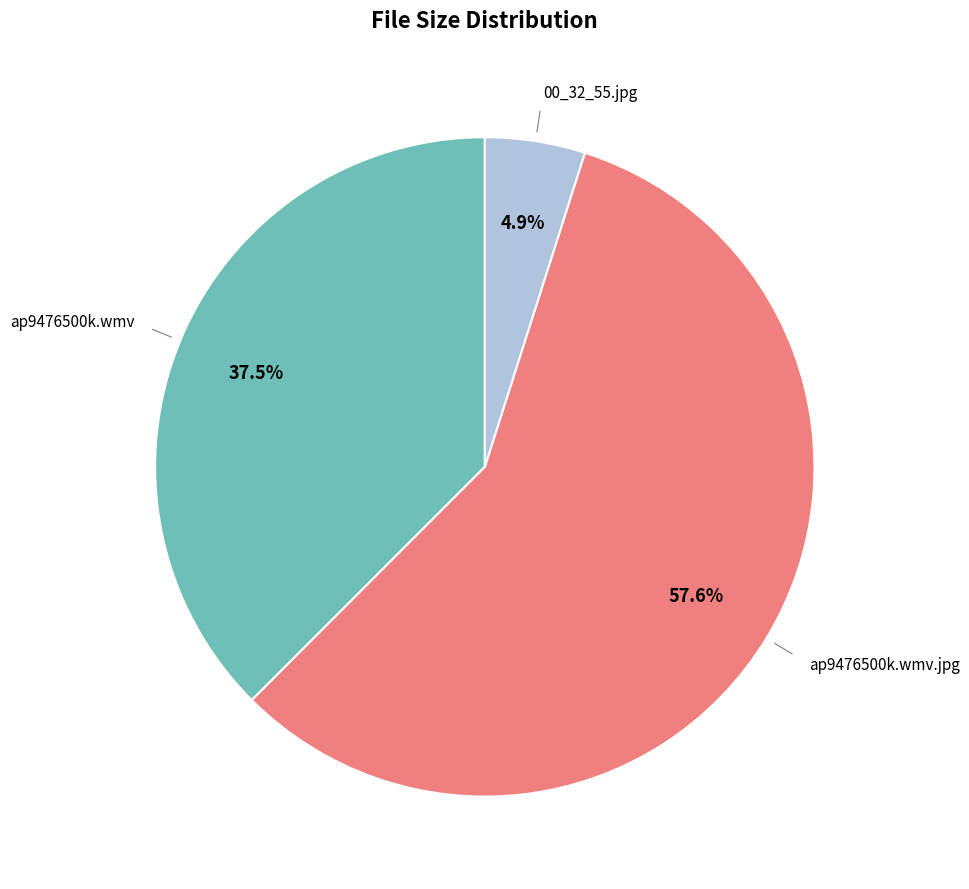

Is there a majority slice in this chart?

Yes